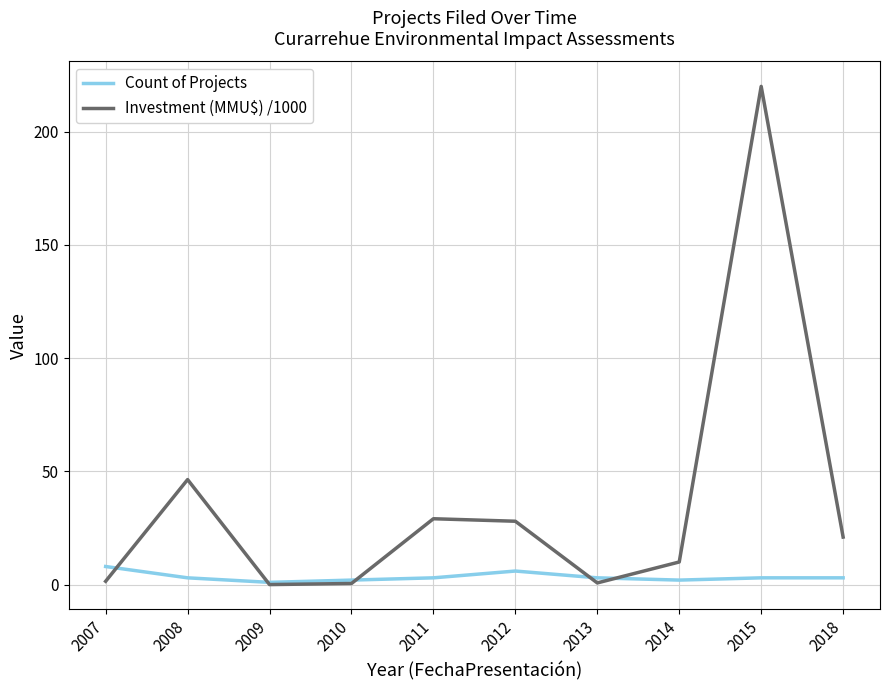

Which series has the largest range (max minus min)?

Investment (MMU$) /1000